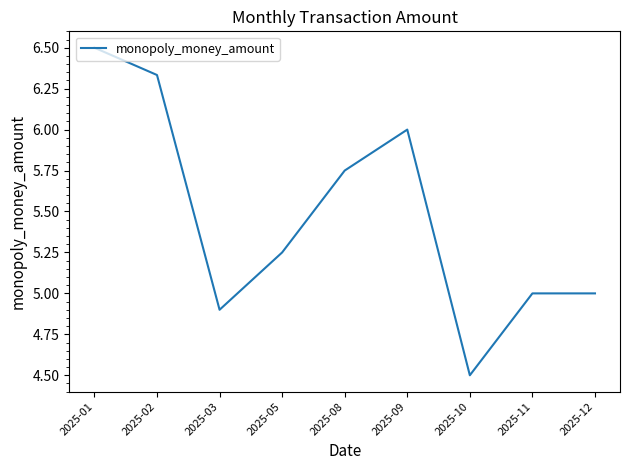

Does the chart display data point markers on the line(s)?

No